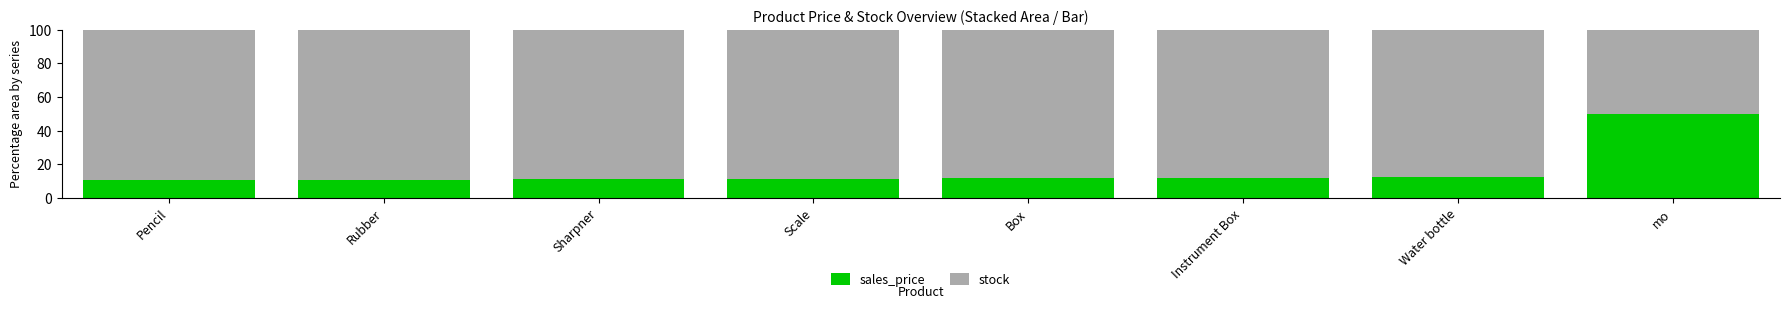

Is it true that sales_price equals 20.2 at Scale?

False